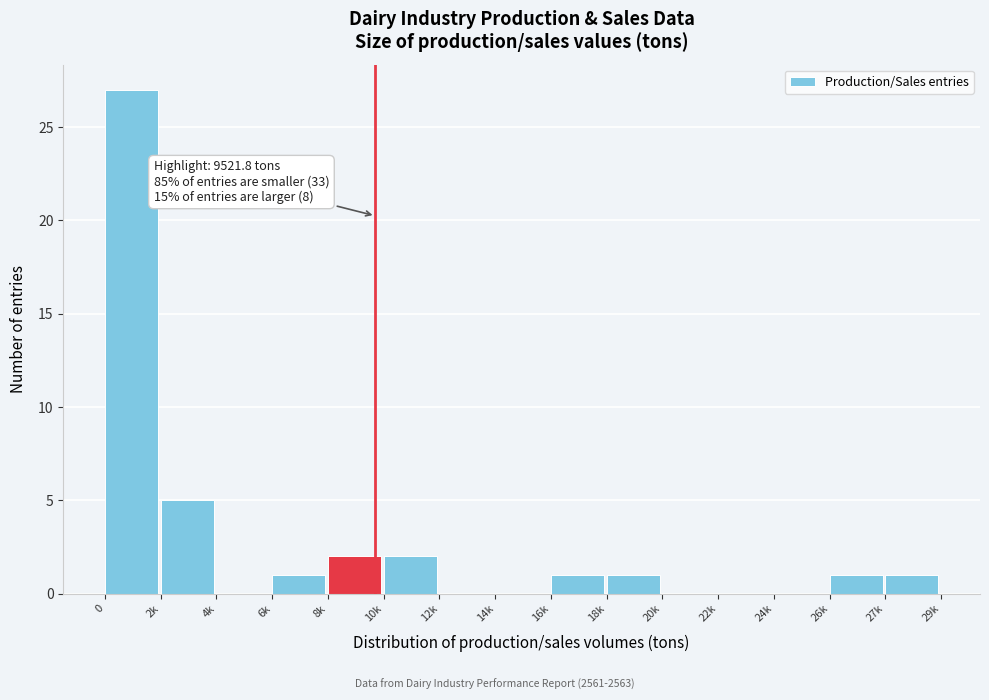

Reading left to right, what are all the values shown in this chart?

0=27	2k=5	4k=0	6k=1	8k=2	10k=2	12k=0	14k=0	16k=1	18k=1	20k=0	22k=0	24k=0	26k=1	27k=1